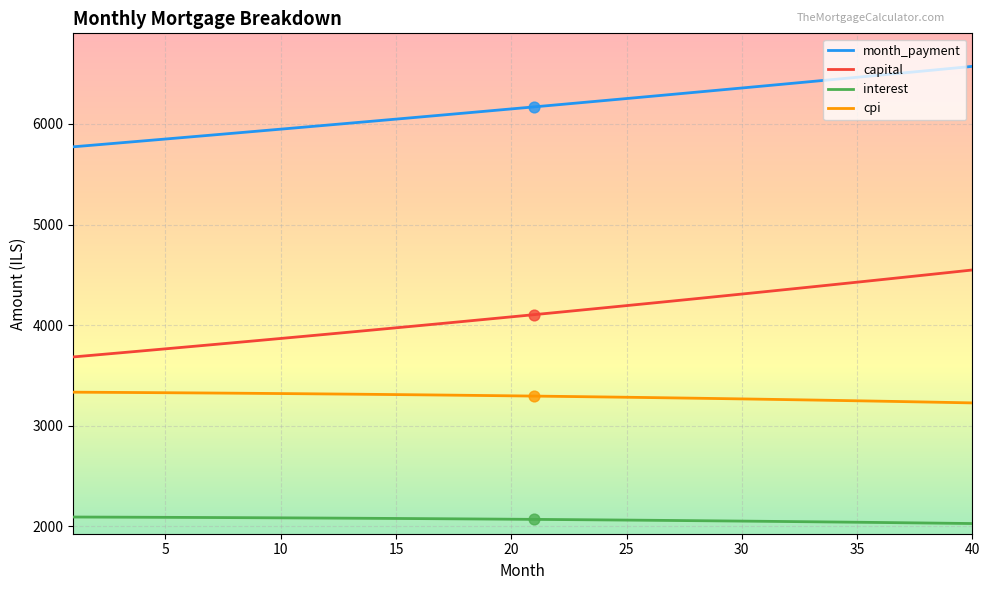

Which series has the largest total across all categories?

month_payment